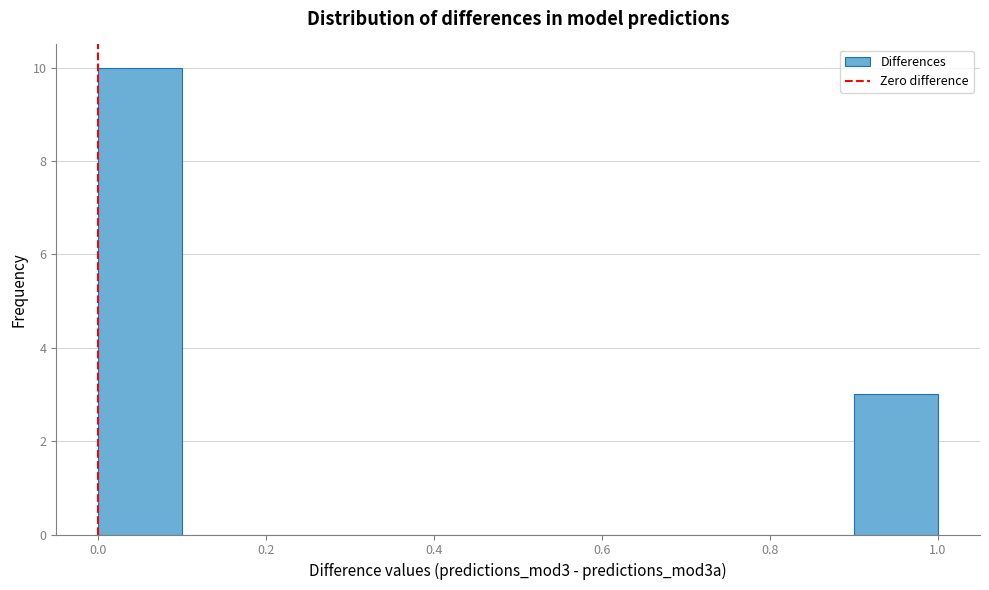

Reading left to right, list every bar in this chart as the range it spans on the x-axis followed by its height. The values are not printed on the chart, so give them approximately, as read against the axis.

0.0 to 0.1: 10
0.1 to 0.2: 0
0.2 to 0.3: 0
0.3 to 0.4: 0
0.4 to 0.5: 0
0.5 to 0.6: 0
0.6 to 0.7: 0
0.7 to 0.8: 0
0.8 to 0.9: 0
0.9 to 1.0: 3